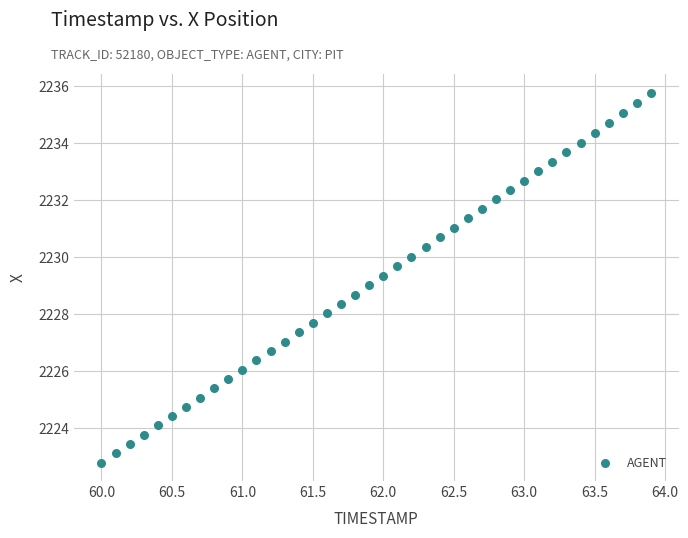

What is the range of X values (max minus min)?

3.9